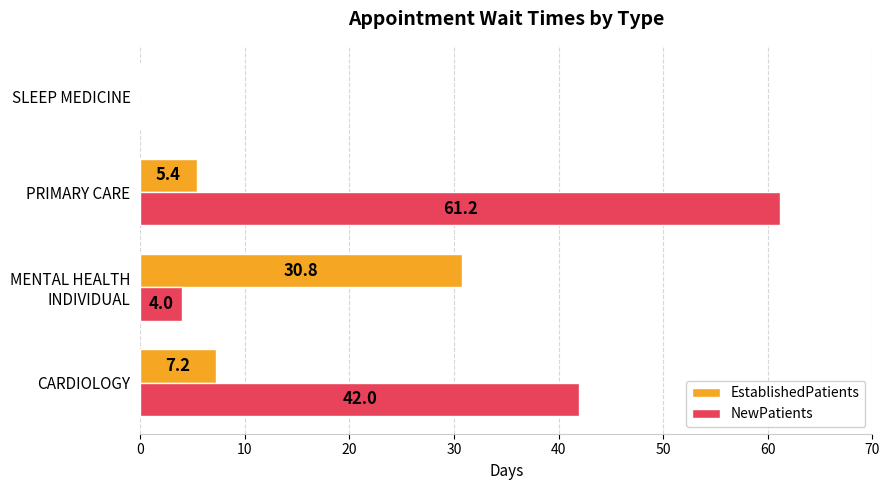

How many values in EstablishedPatients are above zero?

3